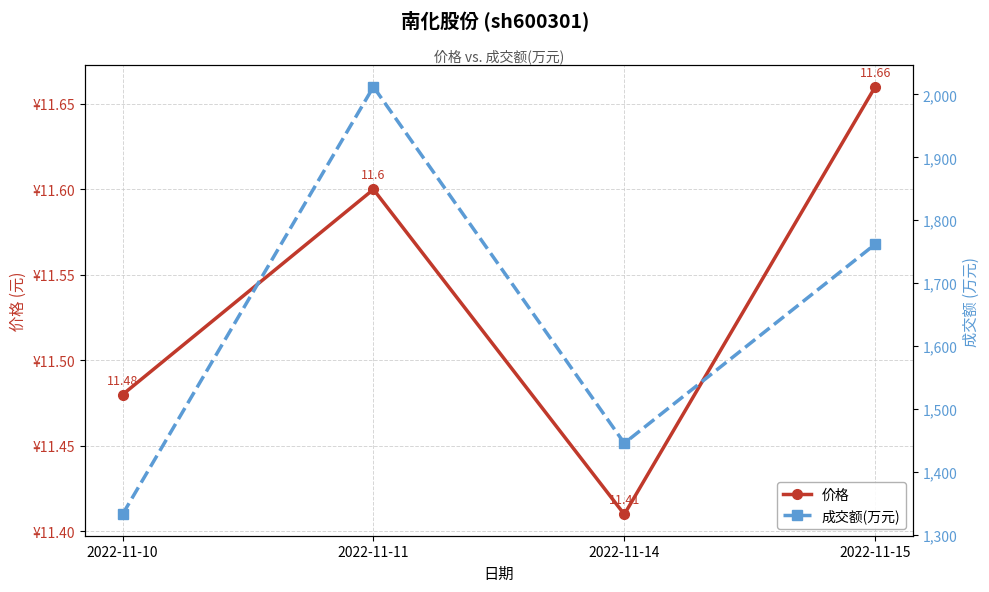

What value does the 价格 series have at 2022-11-14?

11.4